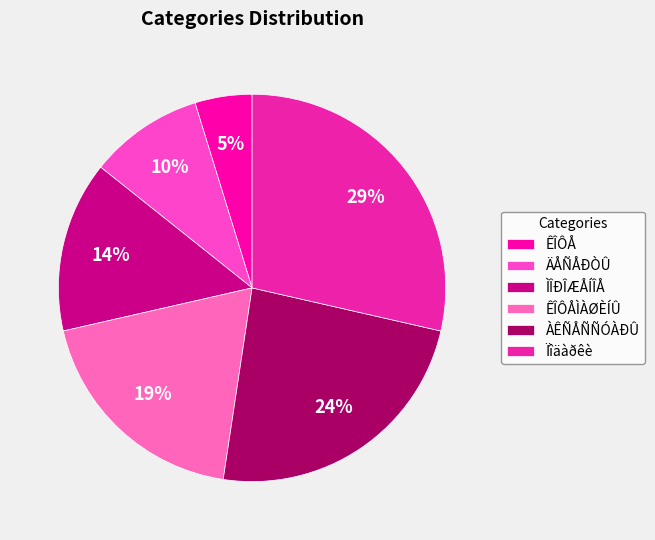

To the nearest percent, what is the average slice percentage?

17%